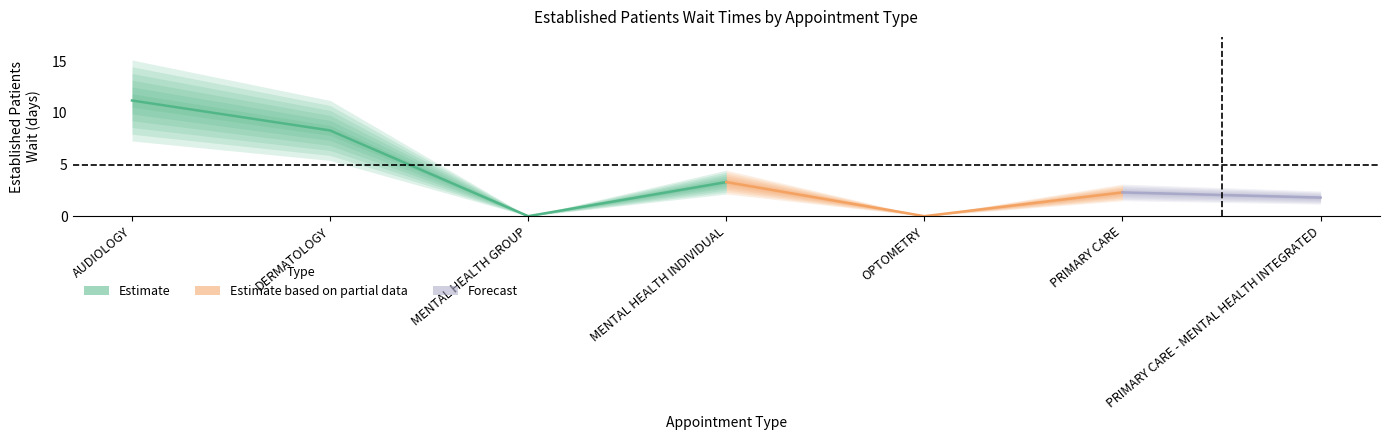

What is the value of the 6th point from the left?

2.3